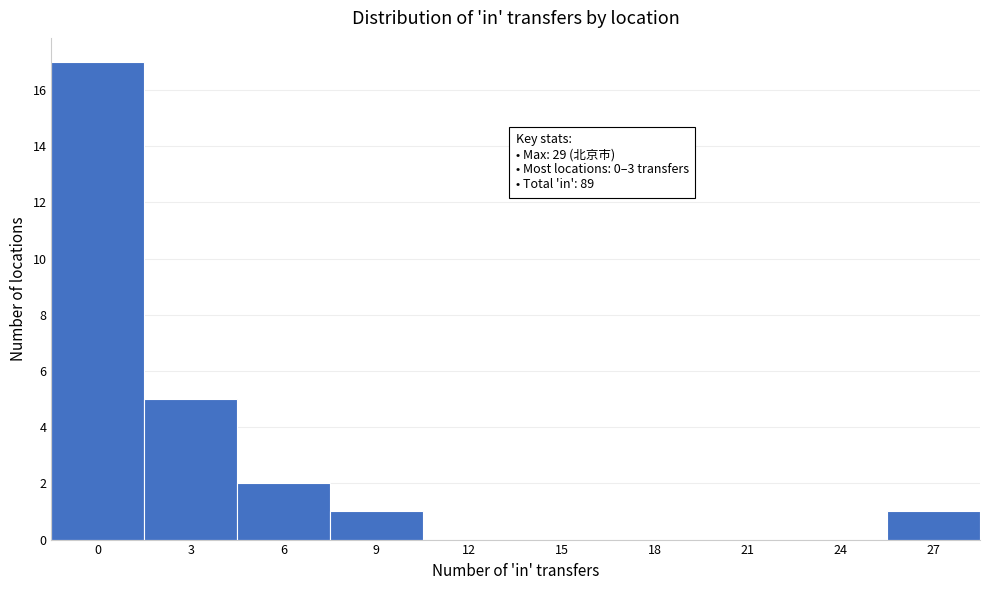

Reading left to right, list all the values displayed in this chart.

0=17	3=5	6=2	9=1	12=0	15=0	18=0	21=0	24=0	27=1